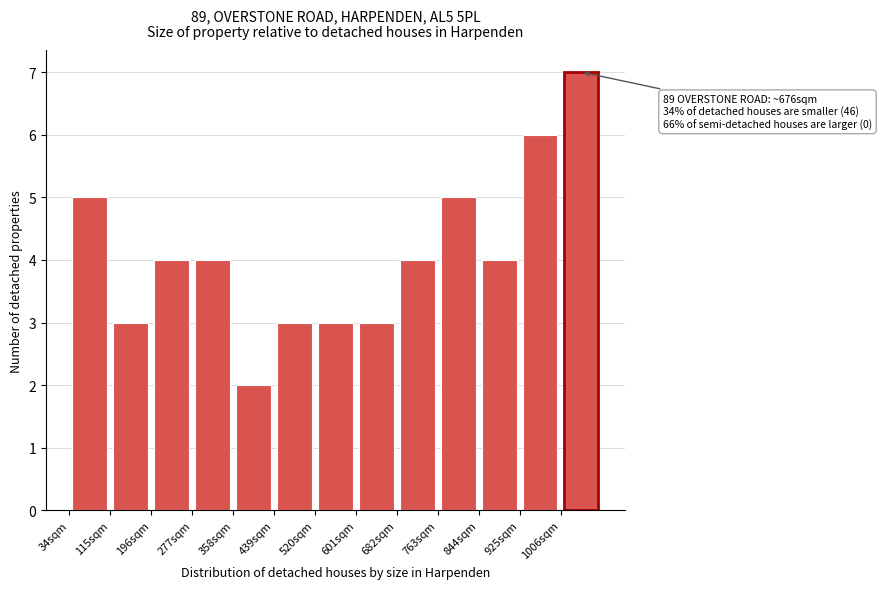

Over which range of the x-axis is the bar tallest?

1006 to 1087